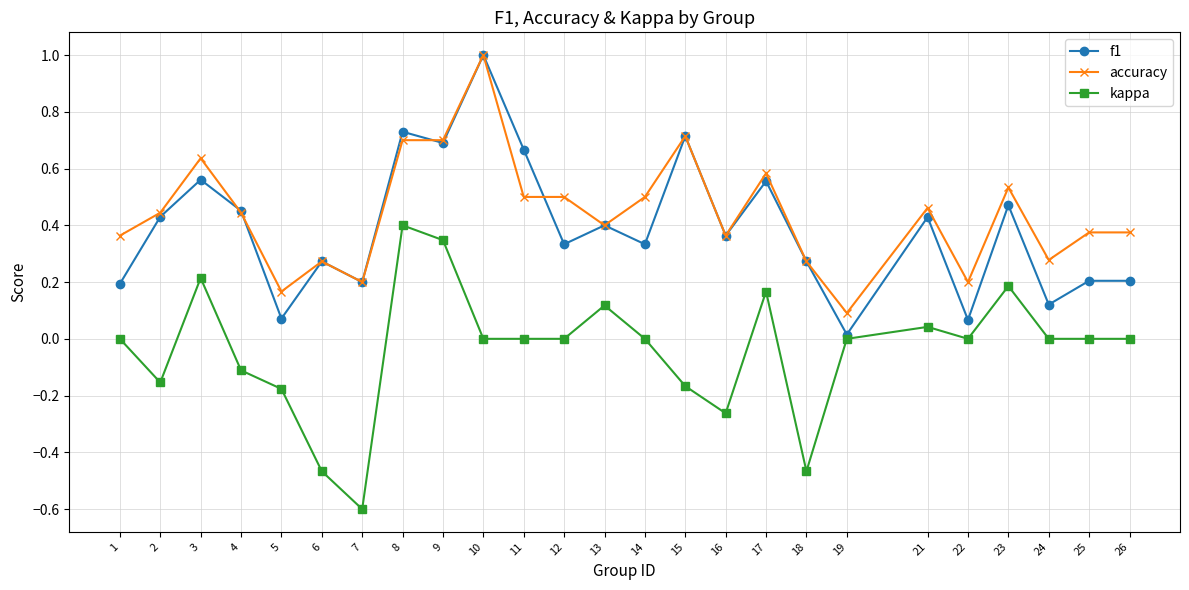

Which category has the lowest value in the accuracy series?

19